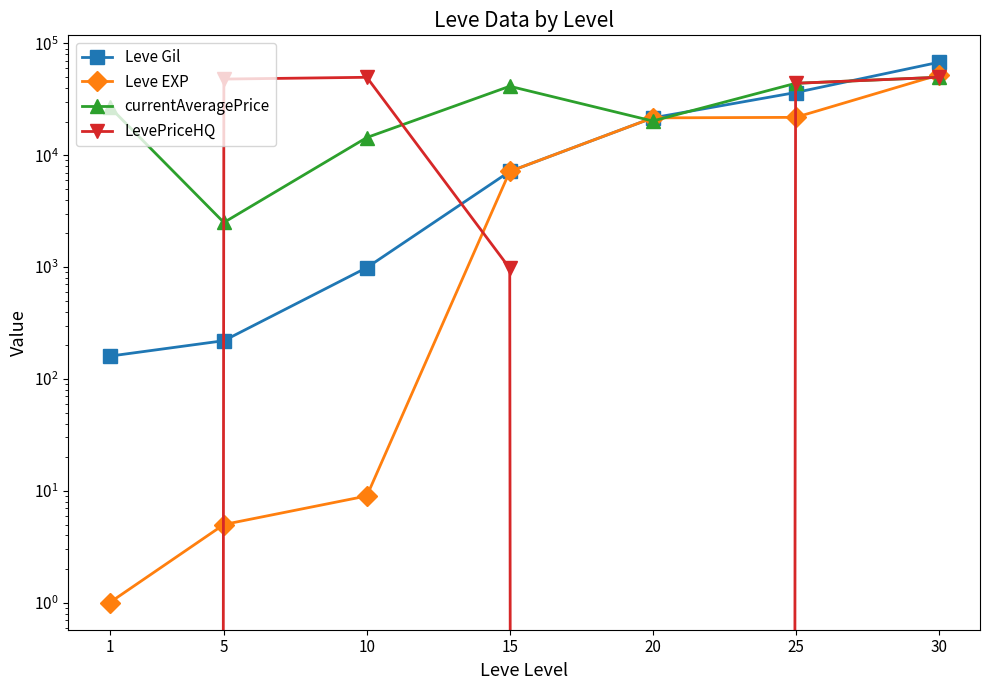

Is the value of Leve EXP at 10 greater than the value of Leve Gil at 5?

No